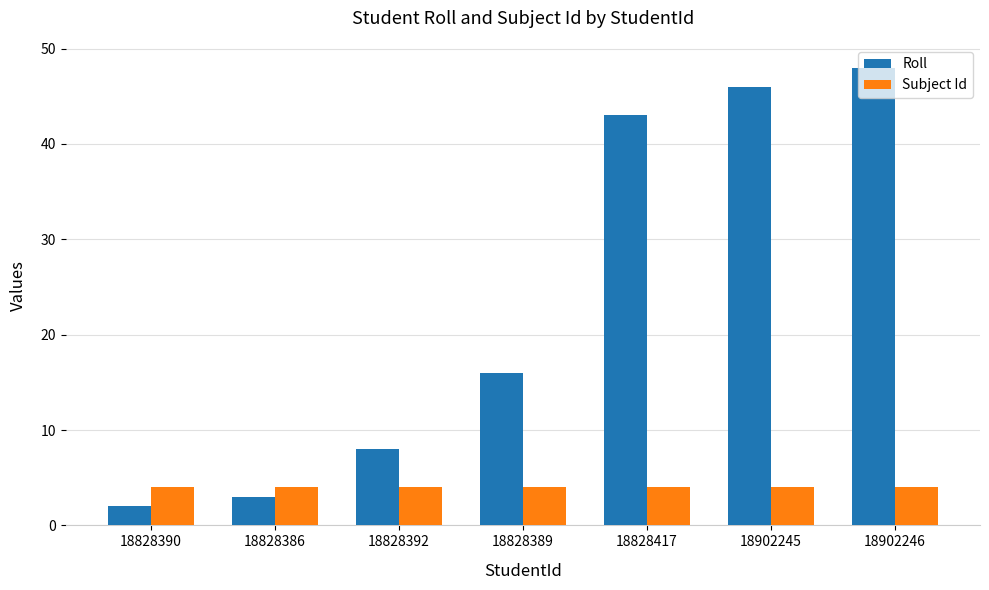

At which label is Roll closest to 25?

18828389